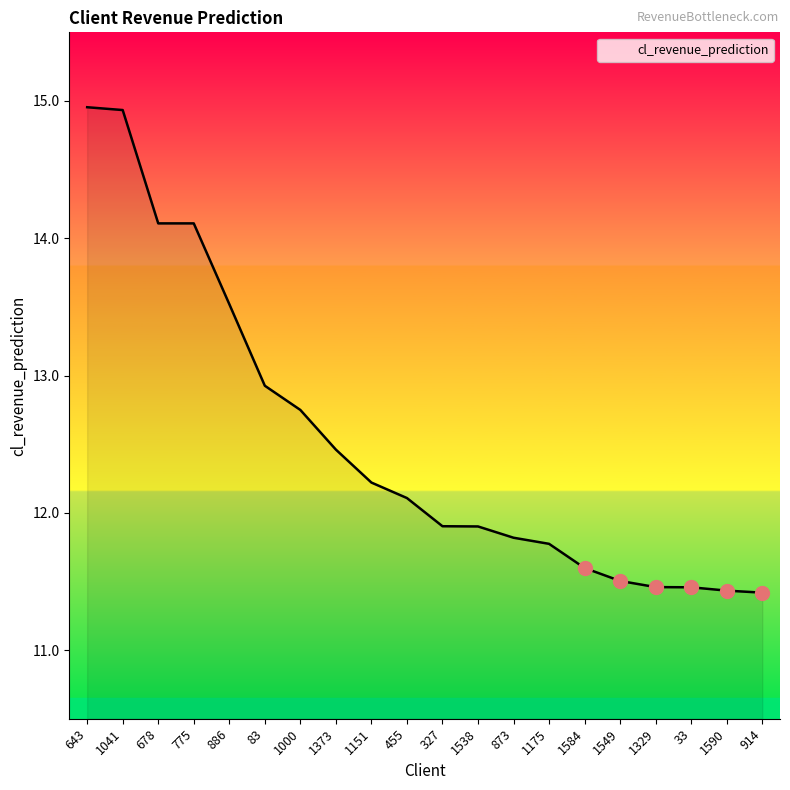

Reading right to left, what are all the values shown in this chart?

914=11.4	1590=11.4	33=11.5	1329=11.5	1549=11.5	1584=11.6	1175=11.8	873=11.8	1538=11.9	327=11.9	455=12.1	1151=12.2	1373=12.5	1000=12.7	83=12.9	886=13.5	775=14.1	678=14.1	1041=14.9	643=15.0